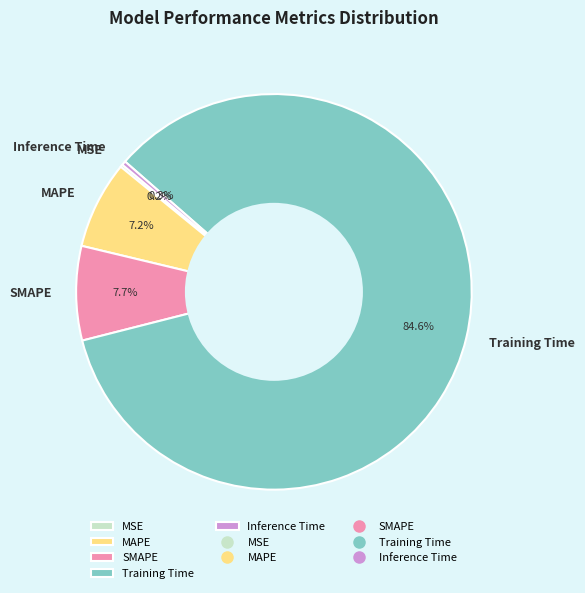

Does Training Time account for over 50% of the chart?

Yes